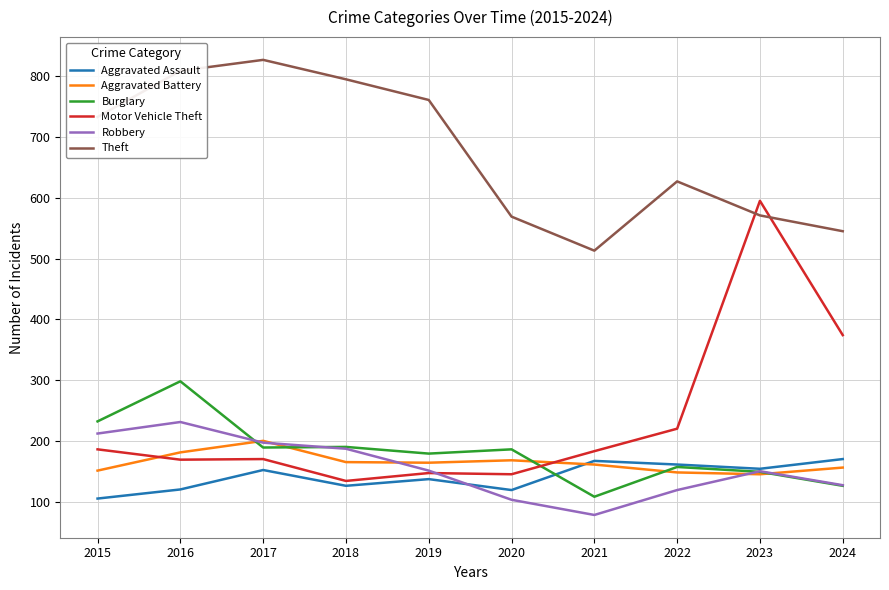

Between 2019 and 2021, which series saw the biggest shift?

Theft